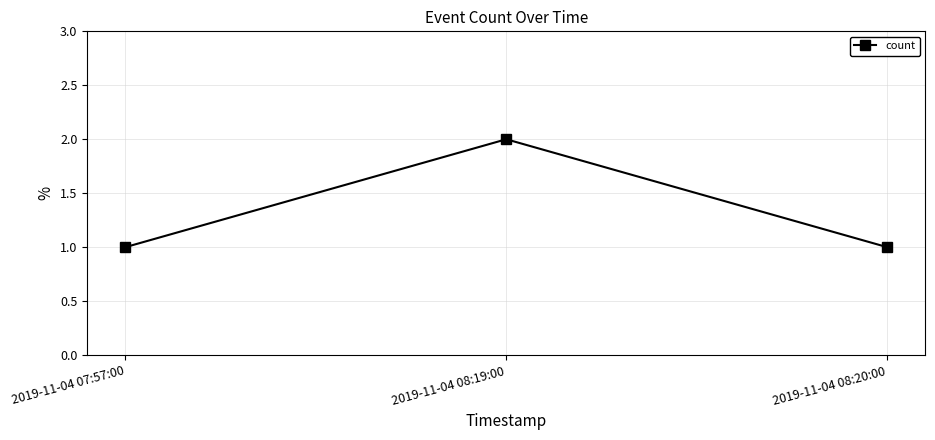

What is the difference between the maximum and minimum values?

1